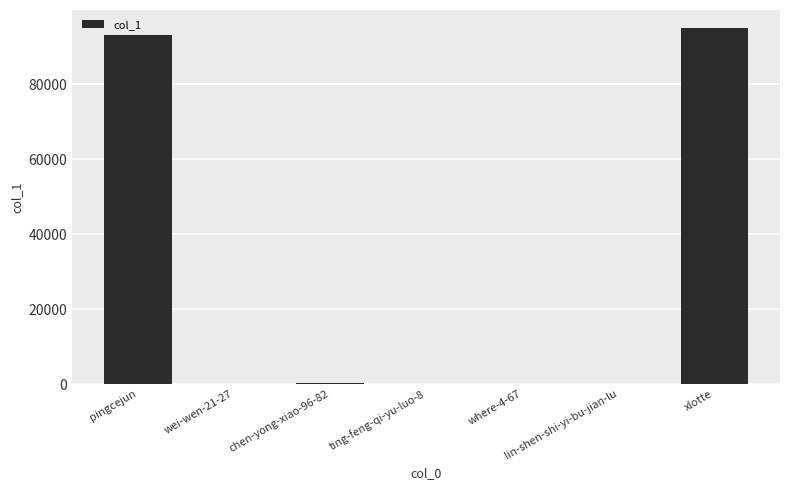

The chart shows a value of 93107 at pingcejun. True or false?

True